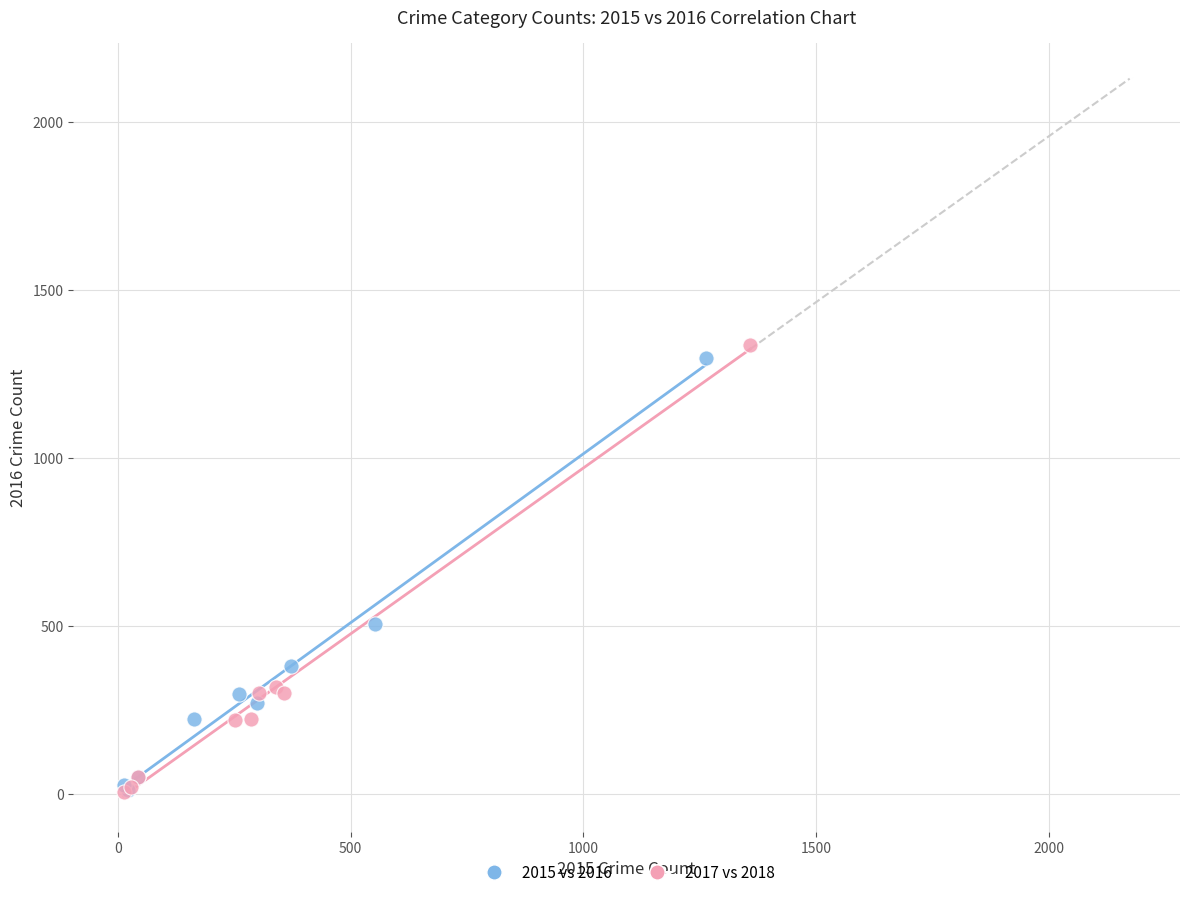

Which series has the widest spread of Y values?

2017 vs 2018